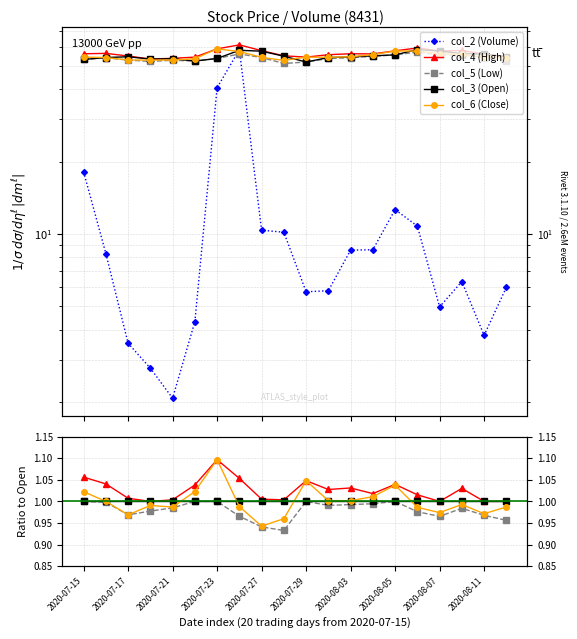

Is this an area chart (filled region under the line)?

No